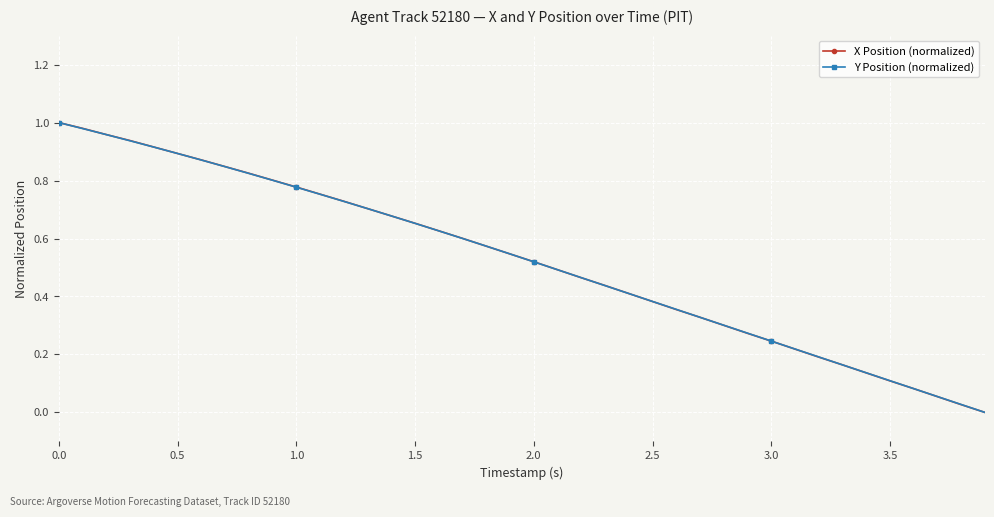

Is it true that X Position (normalized) equals 1.0 at 0.0?

True